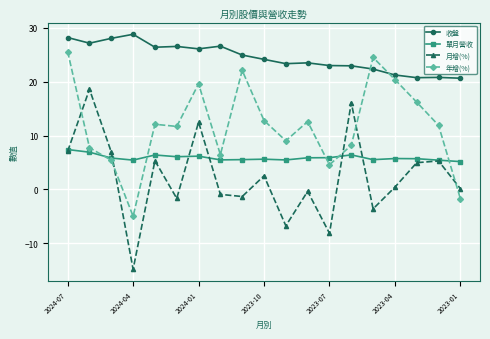

What is the highest value of the 單月營收 series?

7.4